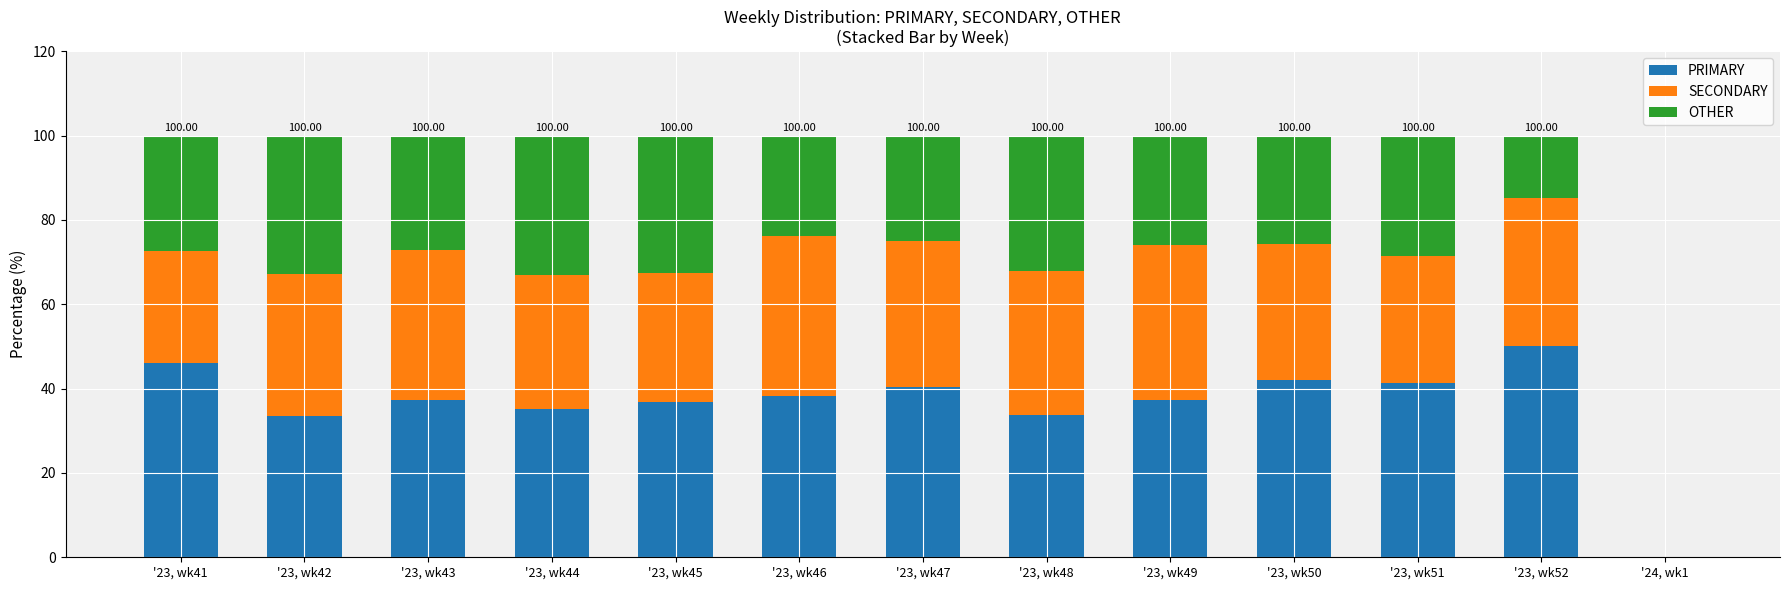

Are the bars horizontal?

No